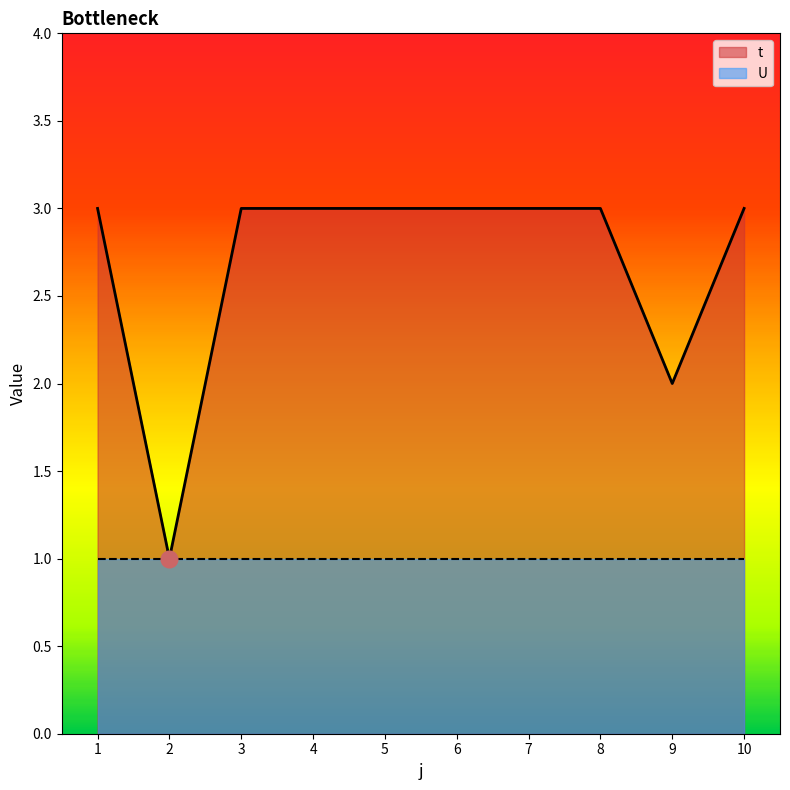

List the labels in order of value, largest first.

1, 3, 4, 5, 6, 7, 8, 10, 9, 2